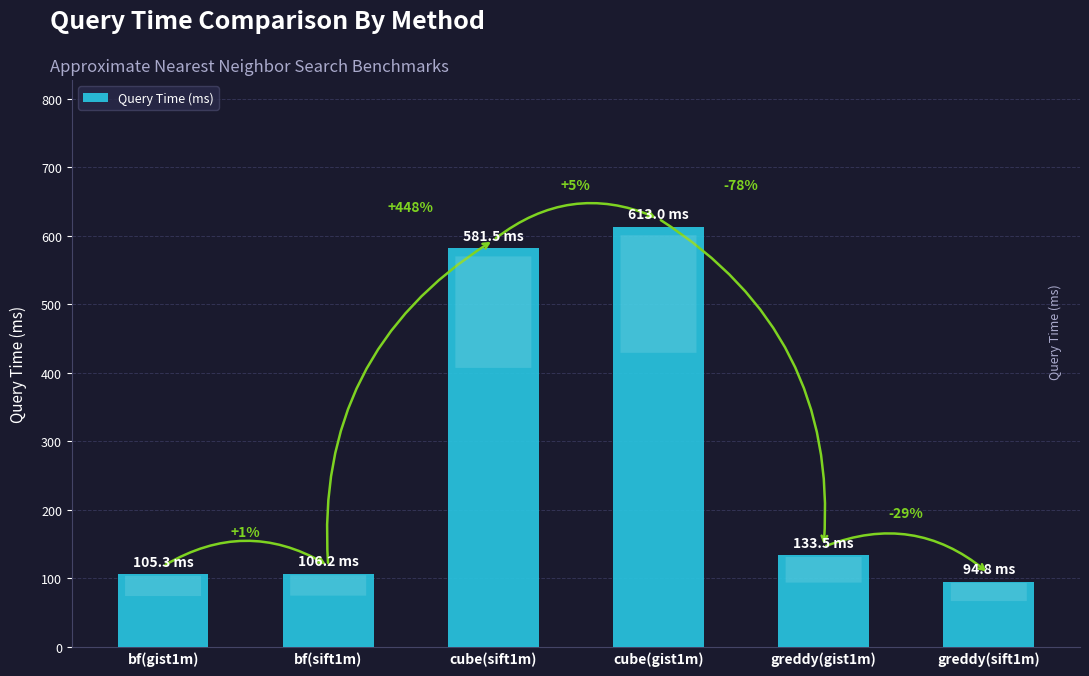

How many bars are there in total?

6